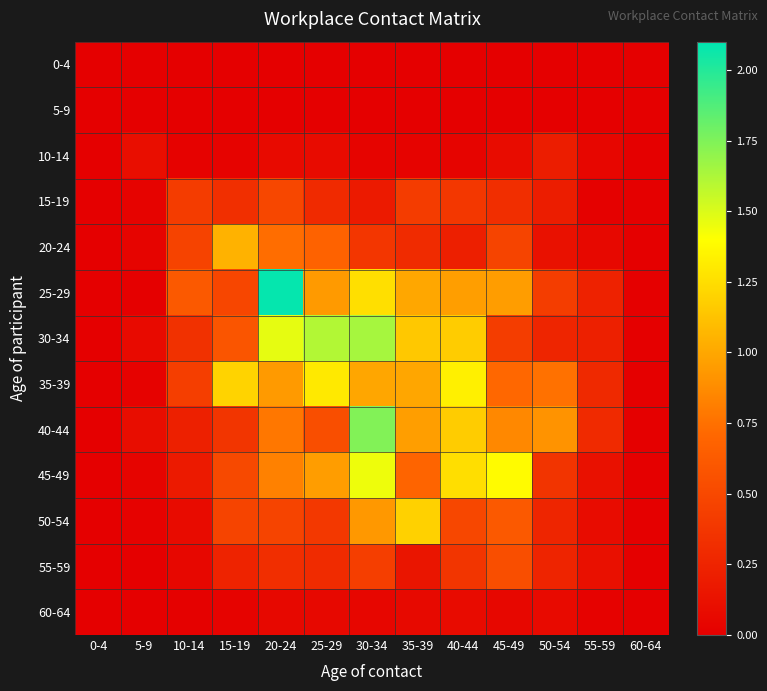

Which series has the largest range (max minus min)?

25-29